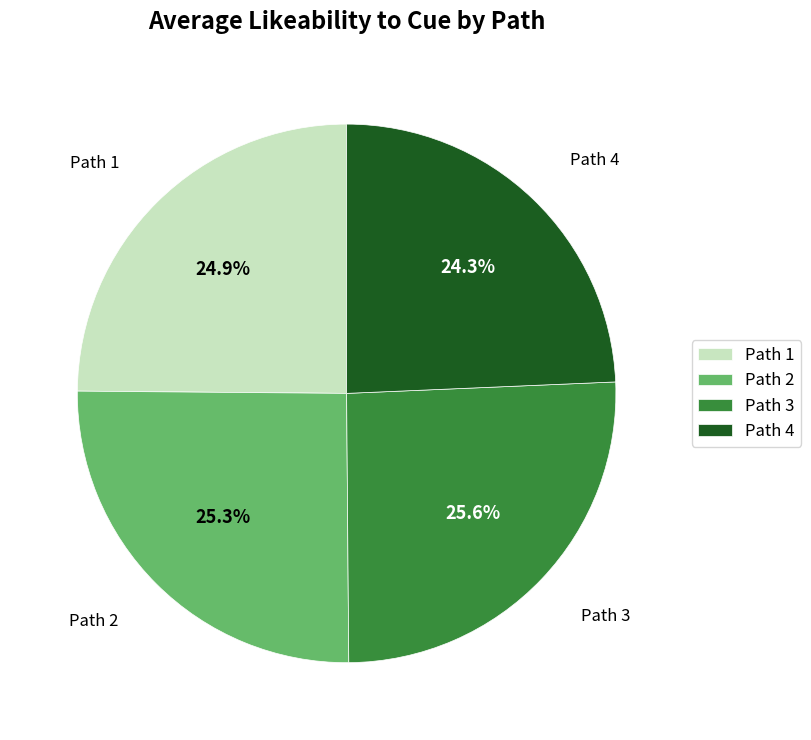

How much of the chart is everything except Path 3?

74.4%